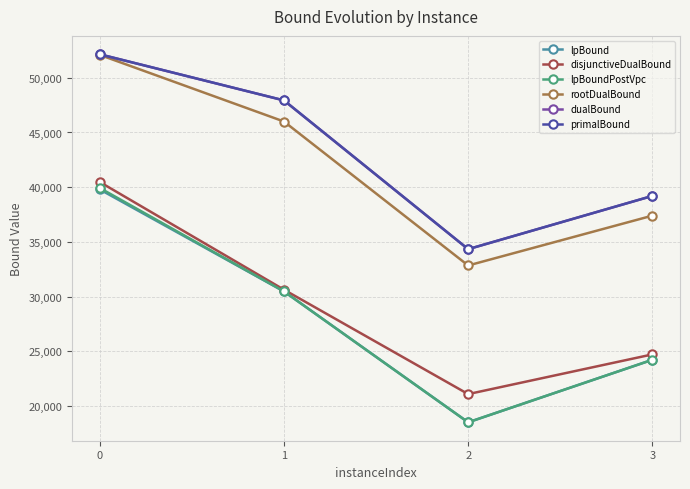

What is the approximate value of disjunctiveDualBound at 0?

40473.2